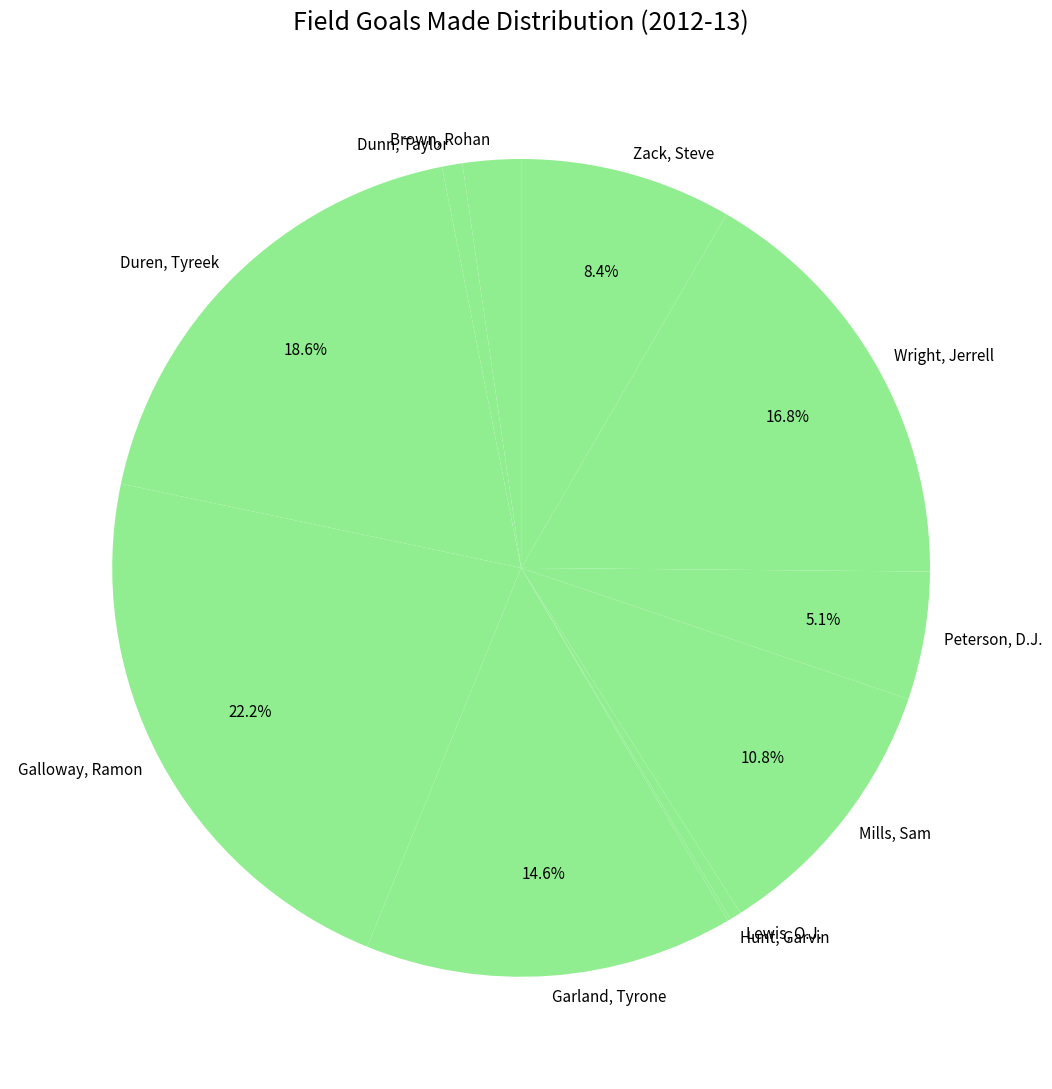

Does any single category account for the majority?

No